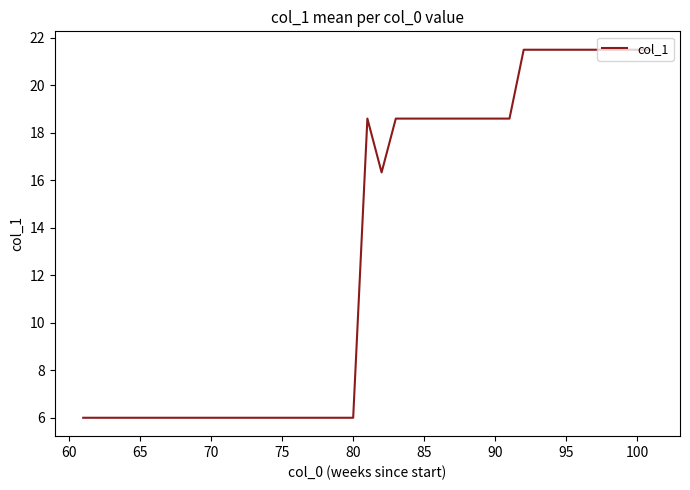

What is the average value?

13.5